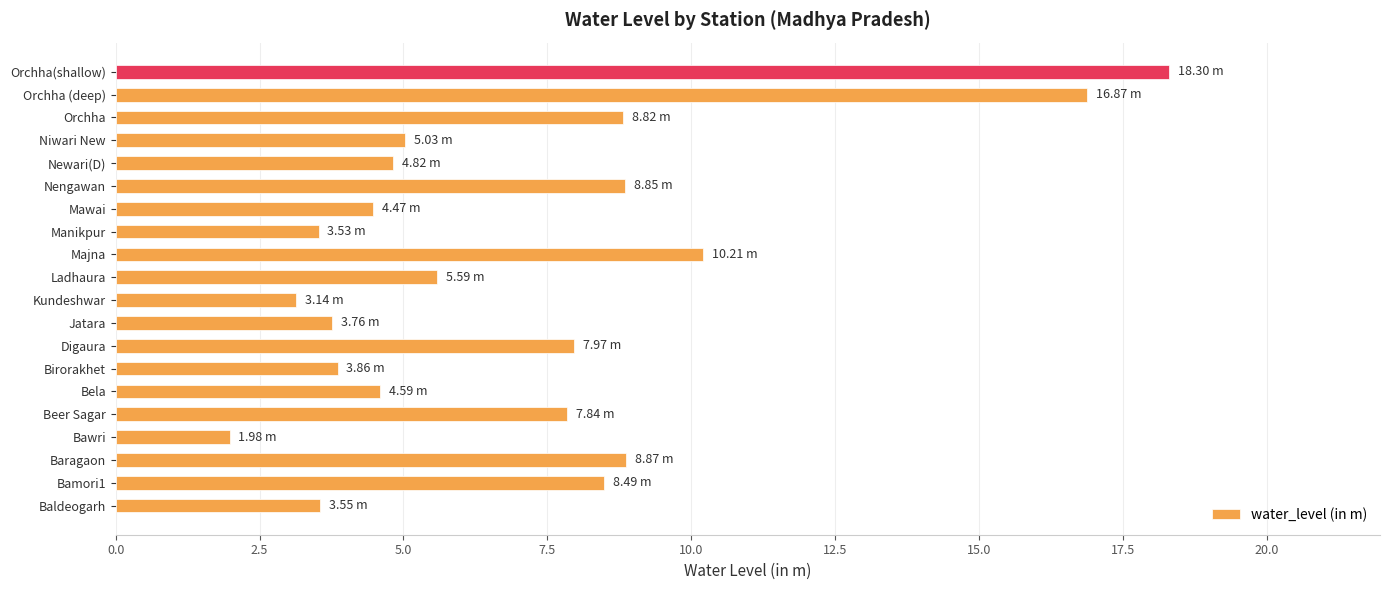

Which label corresponds to the largest value in the chart?

Orchha(shallow)